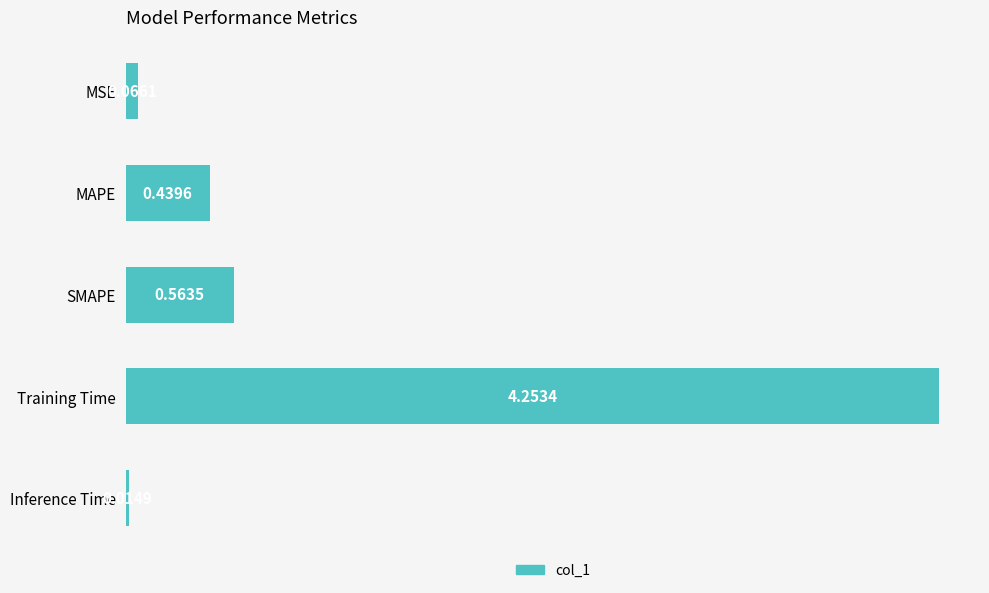

What is the label of the 5th bar from the top?

Inference Time